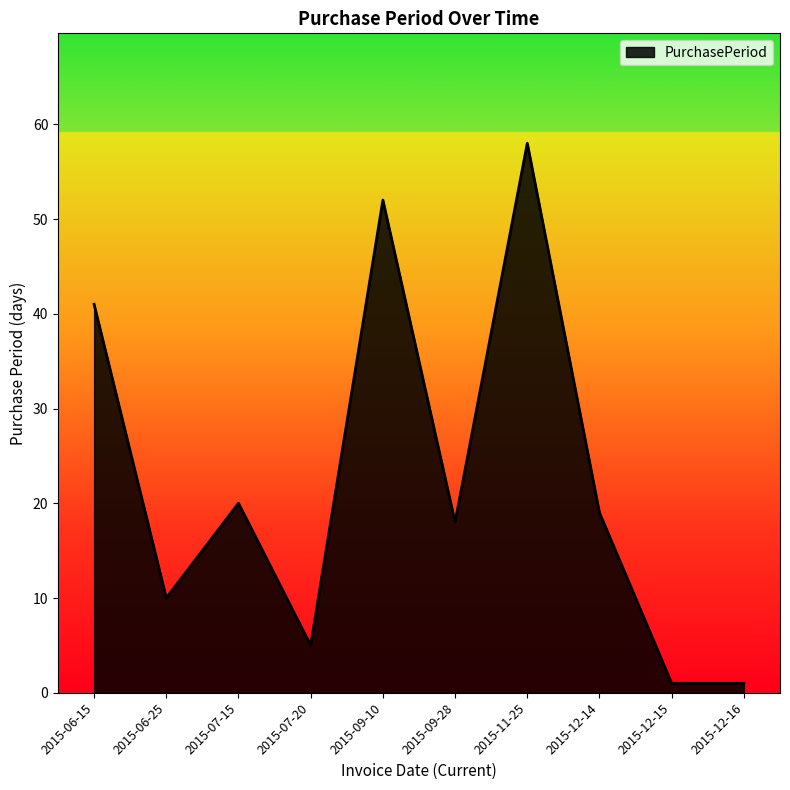

True or false: the data shows 18 at 2015-09-28.

True